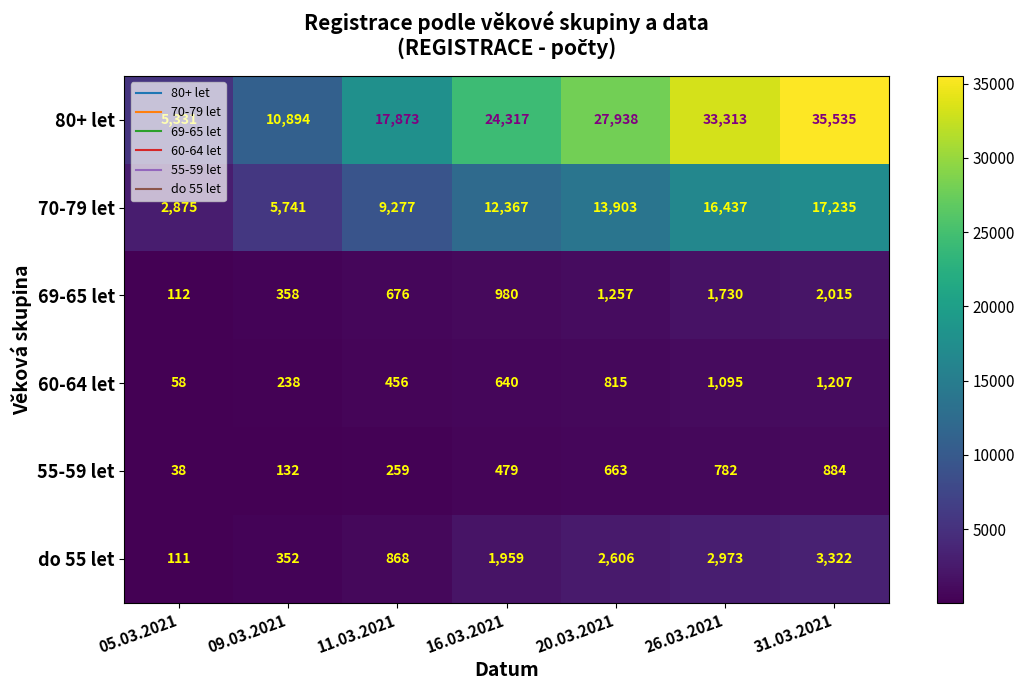

What is the total value across all series at 11.03.2021?

29409